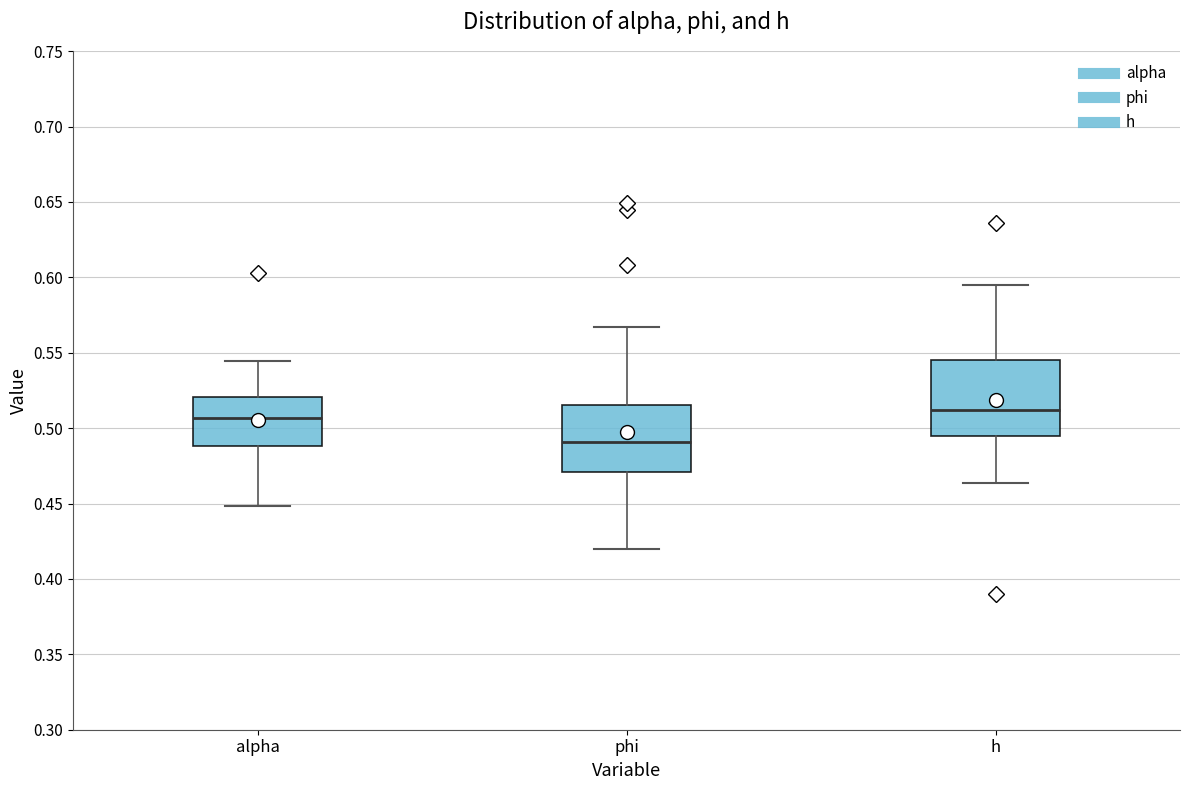

Which box has the lowest median line?

phi